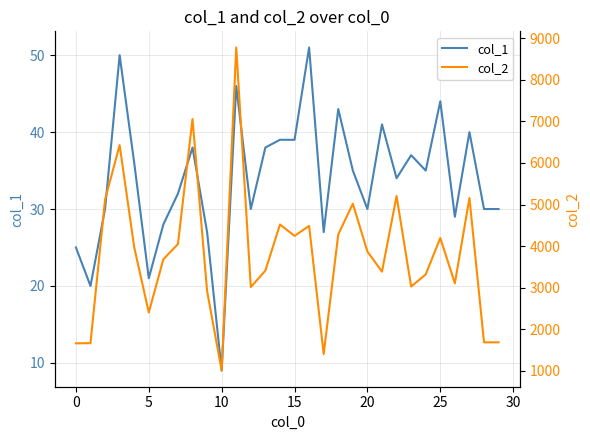

True or false: col_1 has a value of 25 at 0.

True